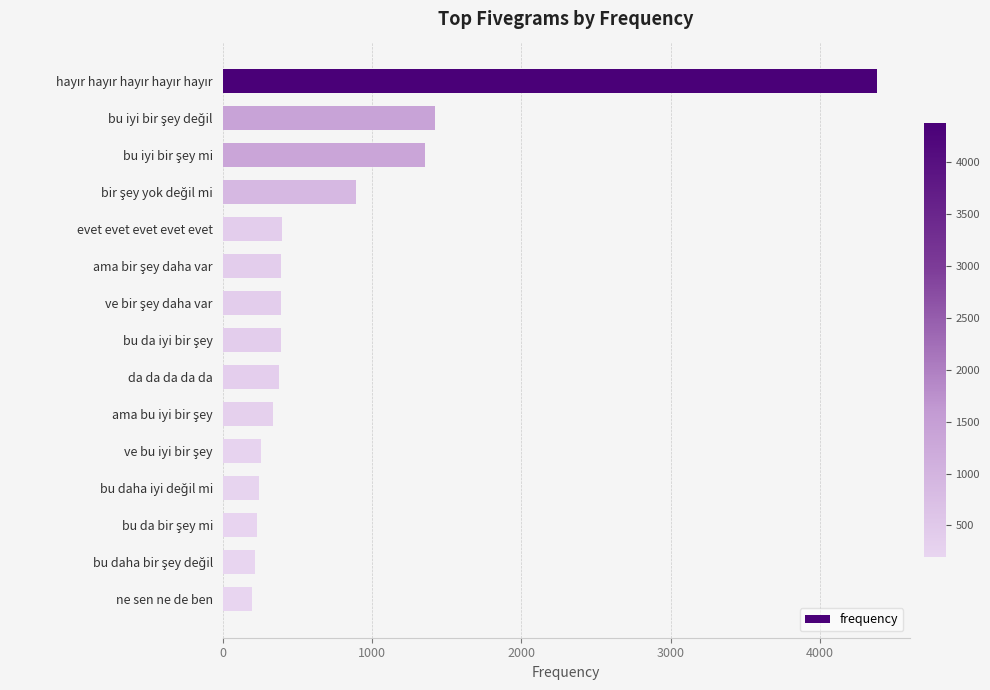

What is the label of the 11th bar from the bottom?

evet evet evet evet evet